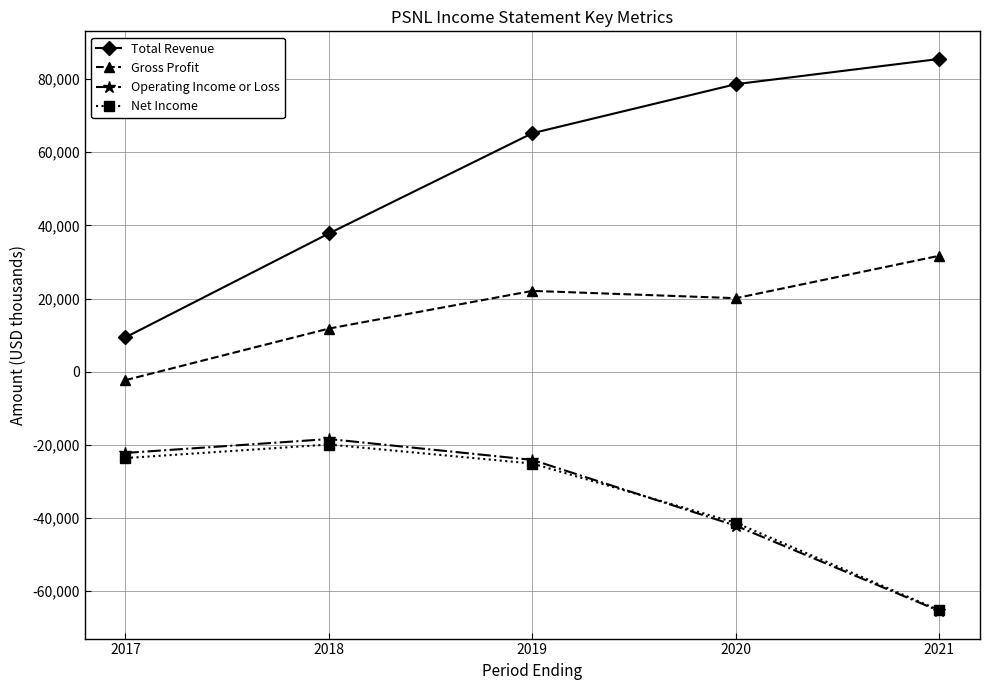

Which category has the highest value in the Operating Income or Loss series?

2018